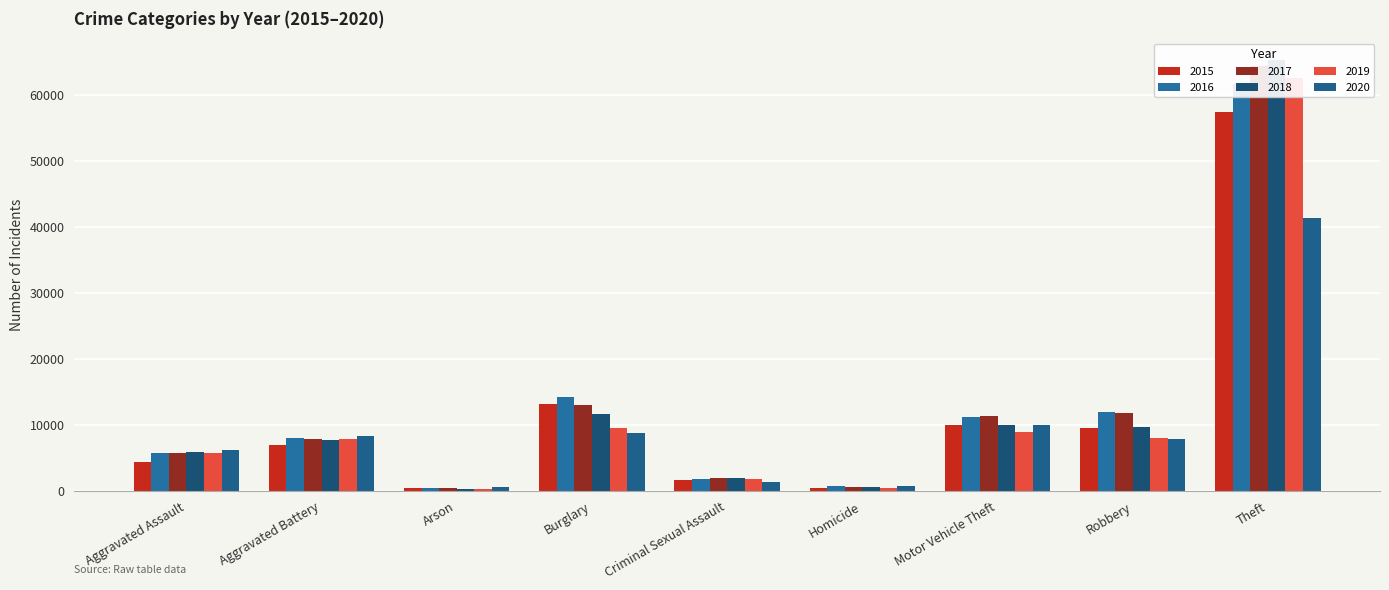

How many distinct data groups are displayed?

6